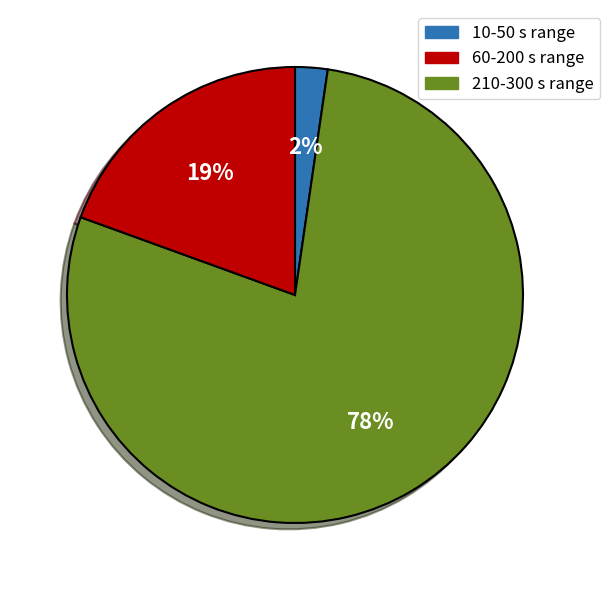

To the nearest percent, what is the average slice percentage?

33%